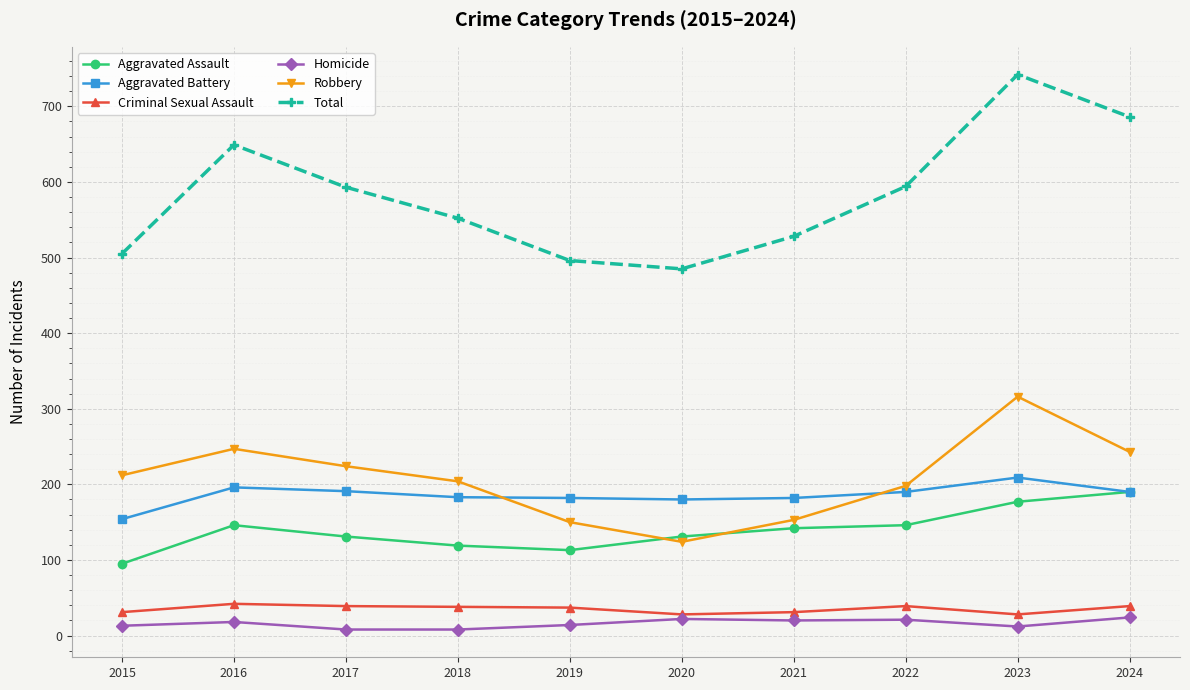

Between 2018 and 2020, which series saw the biggest shift?

Robbery